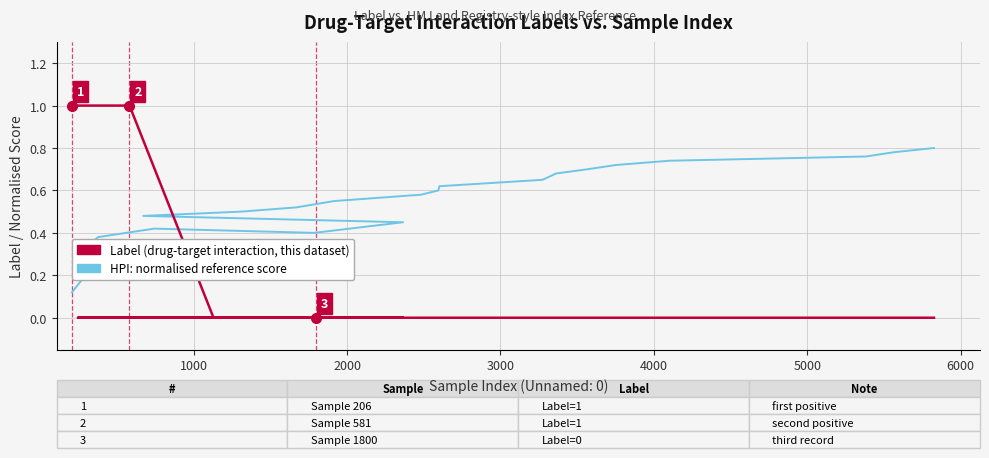

Reading left to right, list all the values displayed in this chart.

Label (drug-target interaction): 1.0	1.0	1.0	0.0	0.0	0.0	0.0	0.0	0.0	0.0	0.0	0.0	0.0	0.0	0.0	0.0	0.0	0.0	0.0	0.0	0.0	0.0	0.0	0.0	0.0
HPI: normalised reference index: 0.1	0.2	0.2	0.3	0.3	0.3	0.4	0.4	0.4	0.5	0.5	0.5	0.5	0.6	0.6	0.6	0.6	0.7	0.7	0.7	0.7	0.7	0.8	0.8	0.8